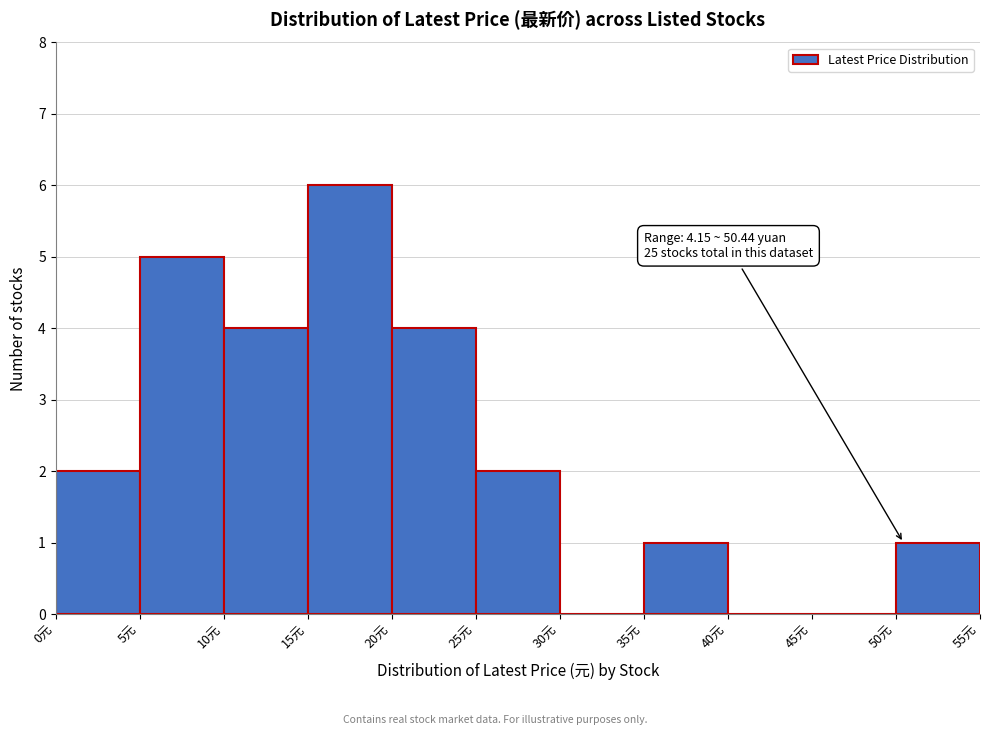

Which range on the x-axis has the tallest bar?

15 to 20